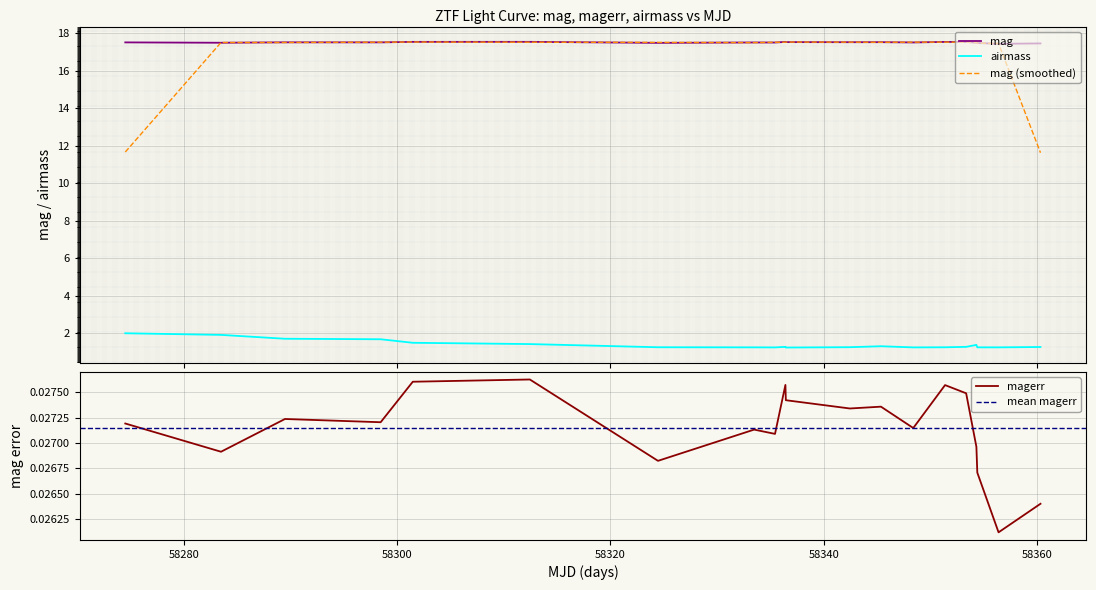

True or false: mag (smoothed) and airmass cross at least once.

False